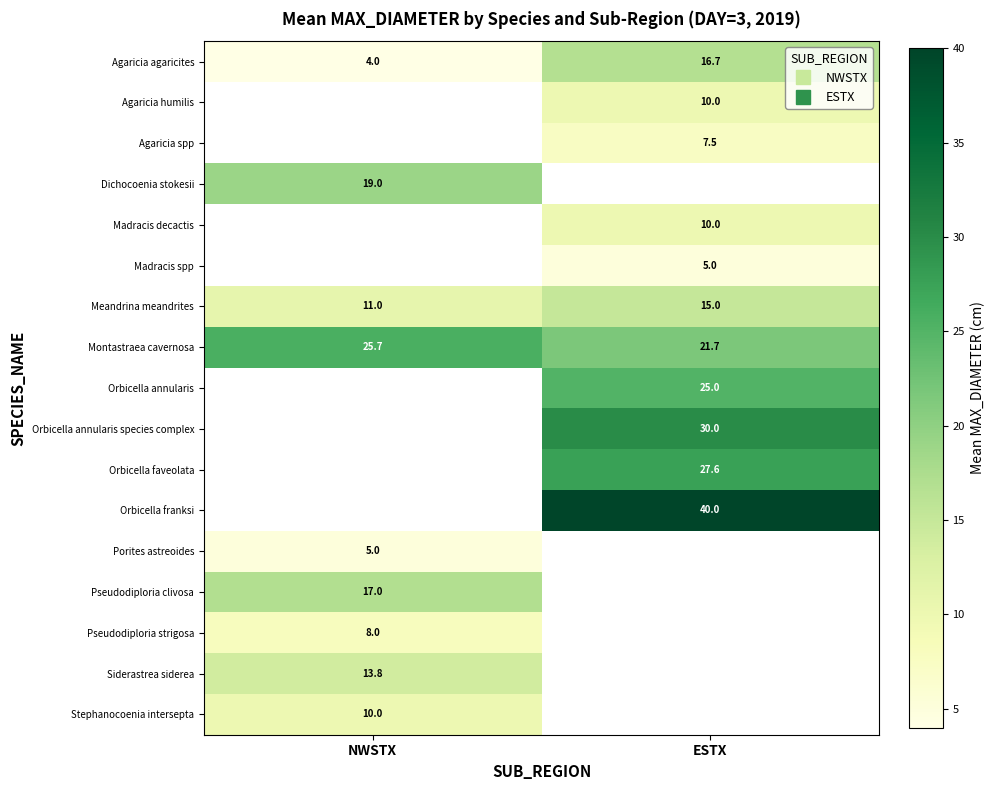

How many categories are shown in the chart?

2